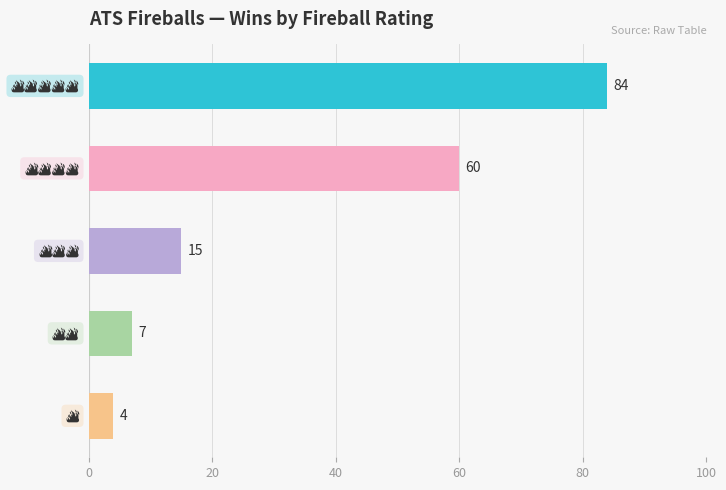

Does the chart contain any negative values?

No